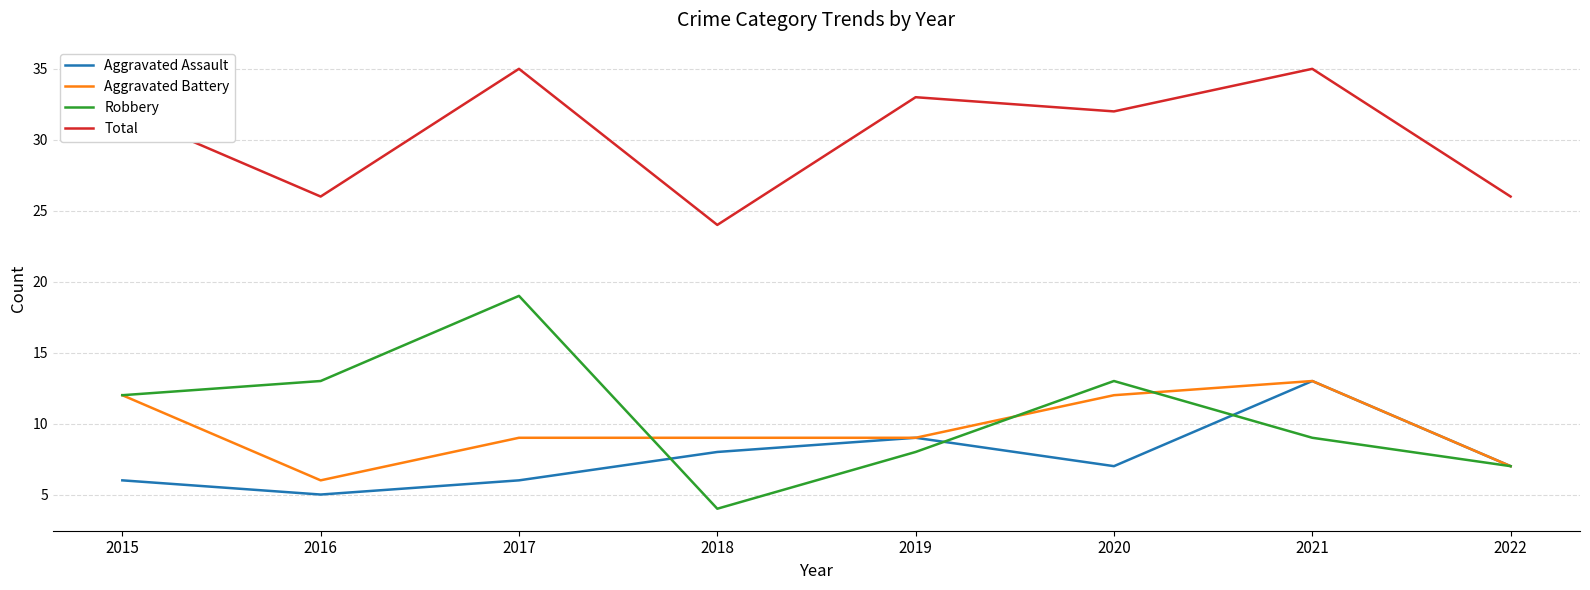

True or false: Aggravated Battery has a value of 13 at 2019.

False